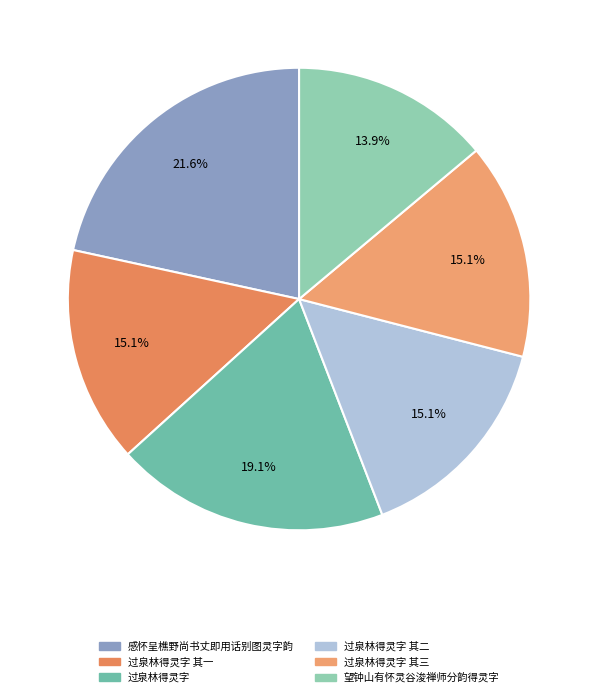

Does 感怀呈樵野尚书丈即用话别图灵字韵 represent more than half of the total?

No